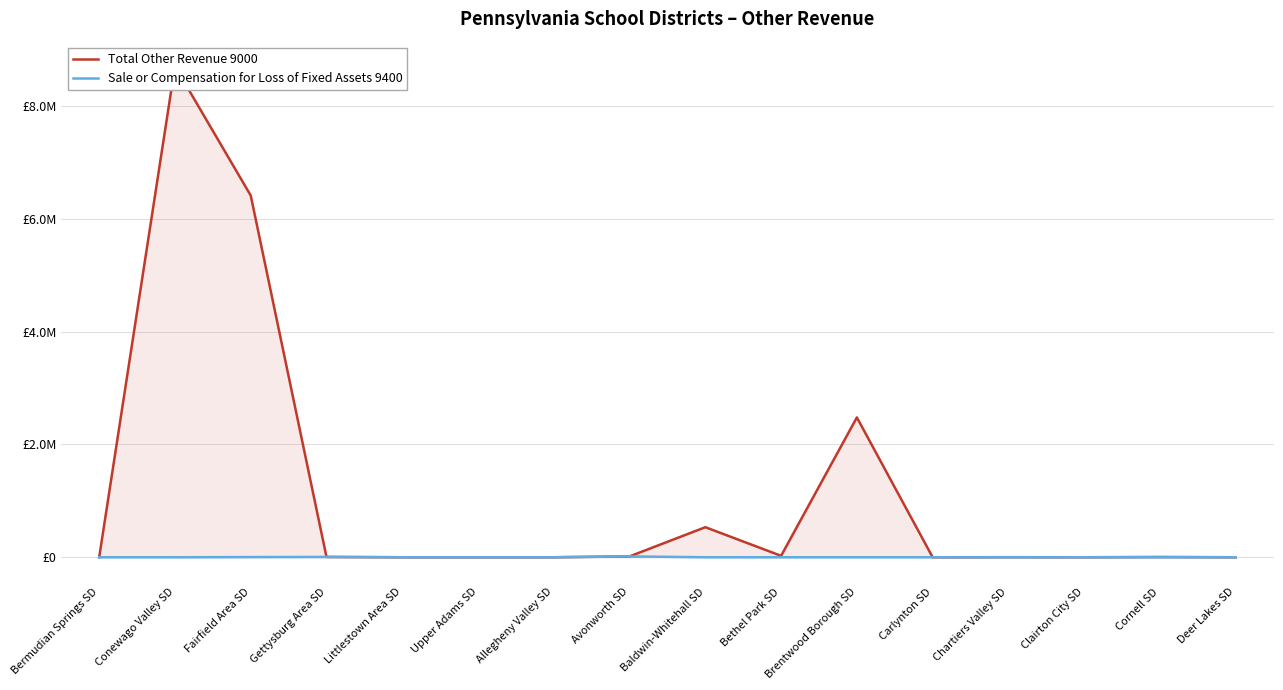

What is the average value of the Sale or Compensation for Loss of Fixed Assets 9400 series?

1472.6